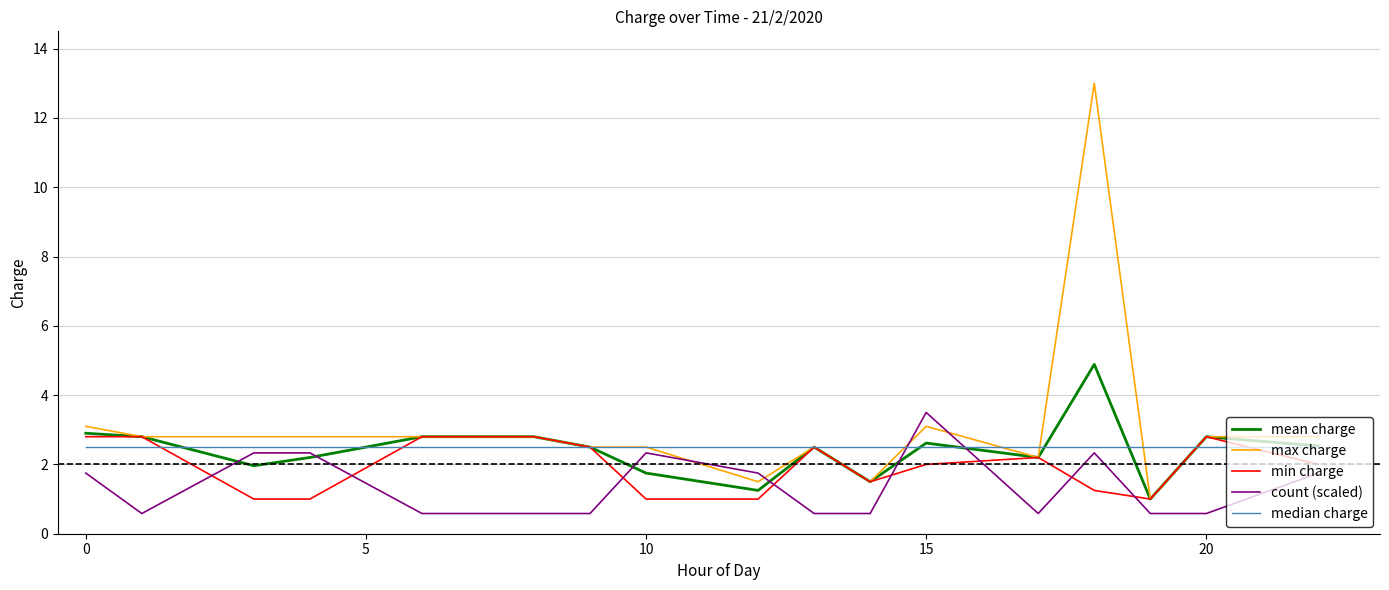

Which series has the widest spread of values?

max charge